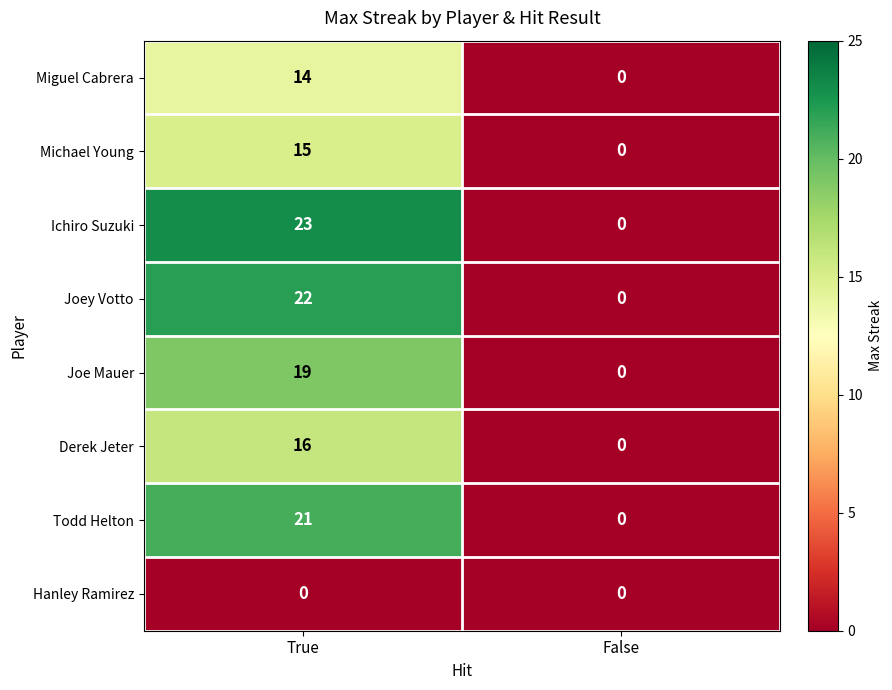

What is the difference between the maximum and minimum values in the Michael Young series?

15